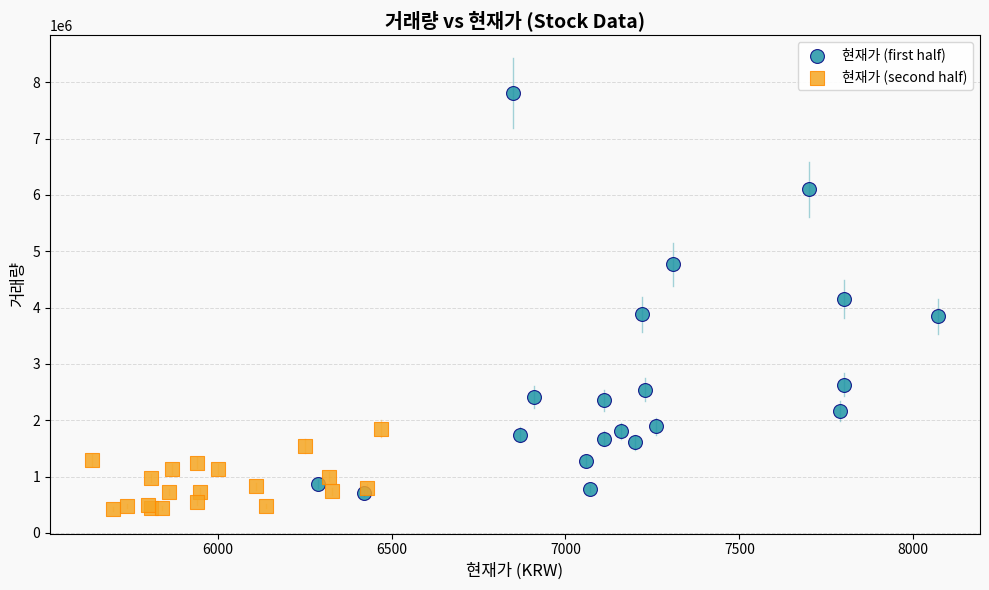

Which series reaches the maximum Y coordinate?

현재가 (first half)